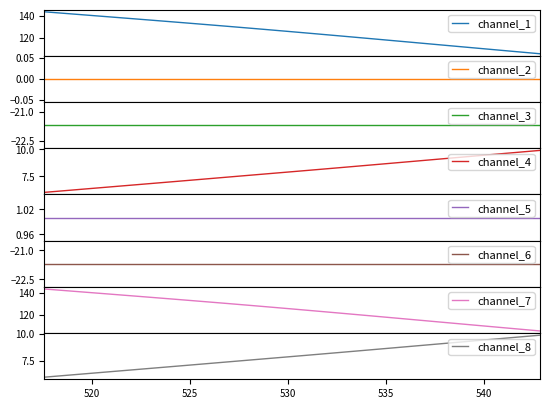

What is the highest value of the channel_1 series?

143.8